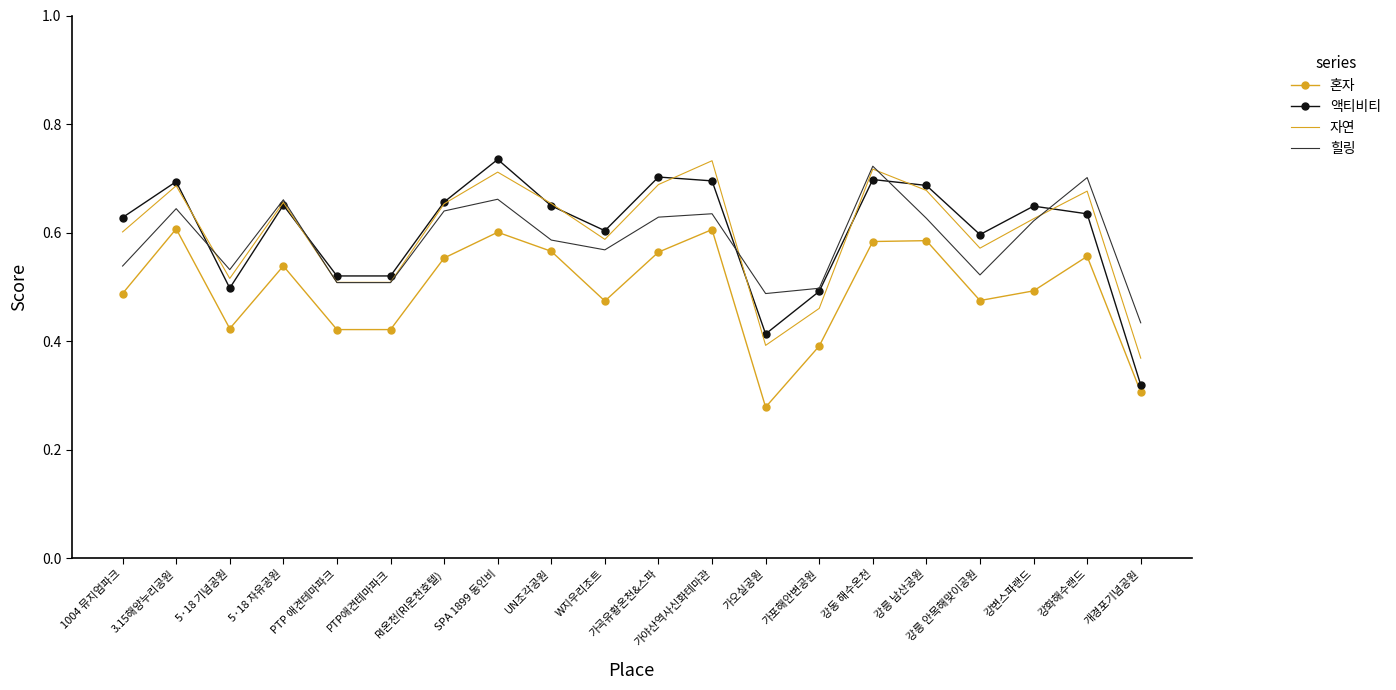

At which label does 자연 reach its minimum?

개경포기념공원